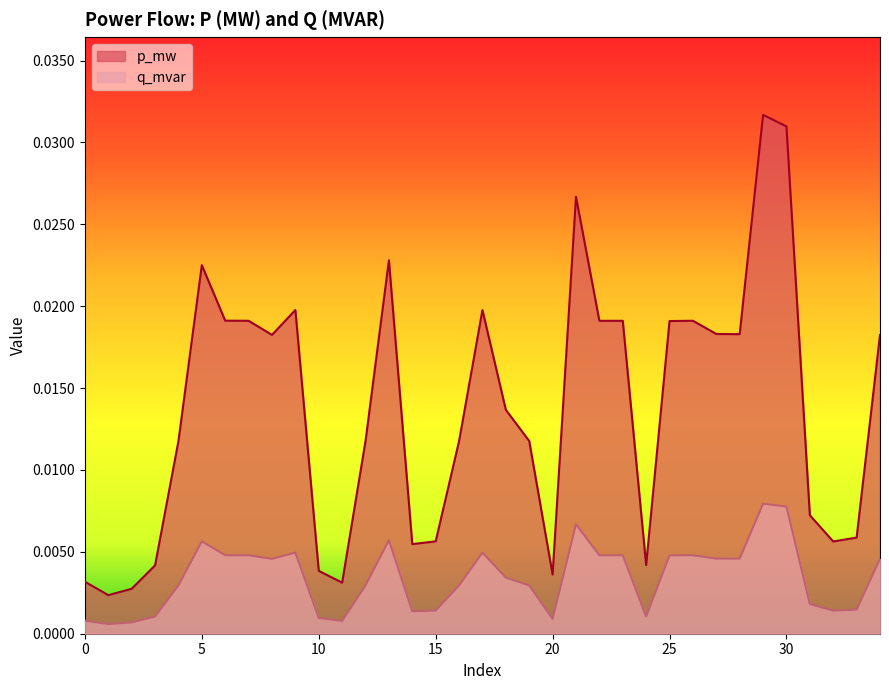

Rank the categories by q_mvar value from highest to lowest.

29, 30, 21, 13, 5, 9, 17, 6, 26, 7, 23, 22, 25, 27, 28, 8, 34, 18, 19, 4, 12, 16, 31, 33, 15, 32, 14, 24, 3, 10, 20, 0, 11, 2, 1